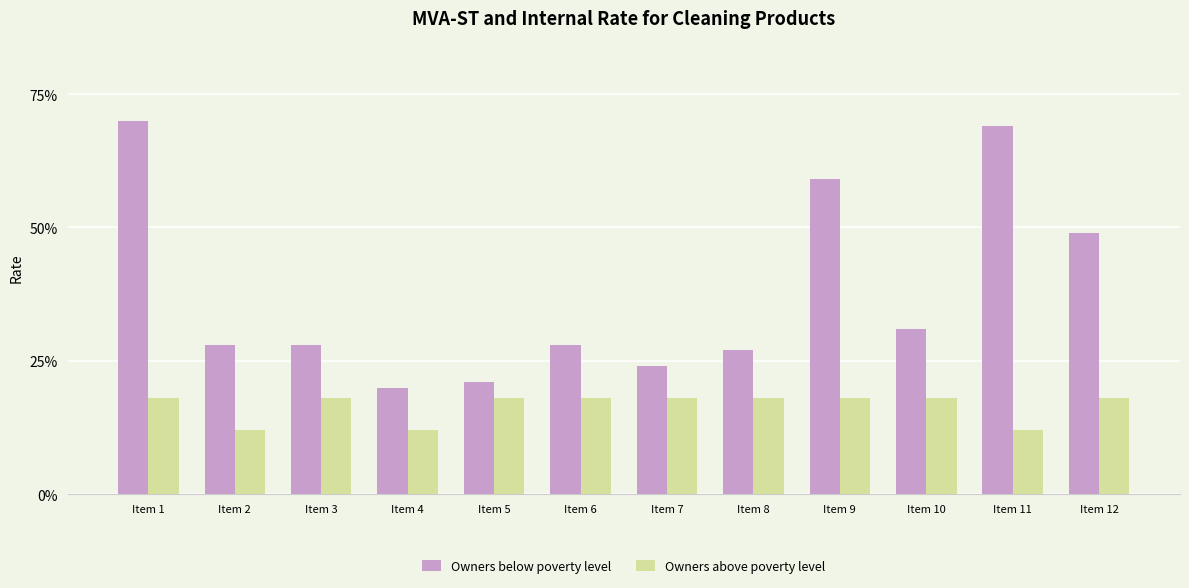

Reading right to left, transcribe all the data shown in this chart.

Owners below poverty level: 0.5	0.7	0.3	0.6	0.3	0.2	0.3	0.2	0.2	0.3	0.3	0.7
Owners above poverty level: 0.2	0.1	0.2	0.2	0.2	0.2	0.2	0.2	0.1	0.2	0.1	0.2